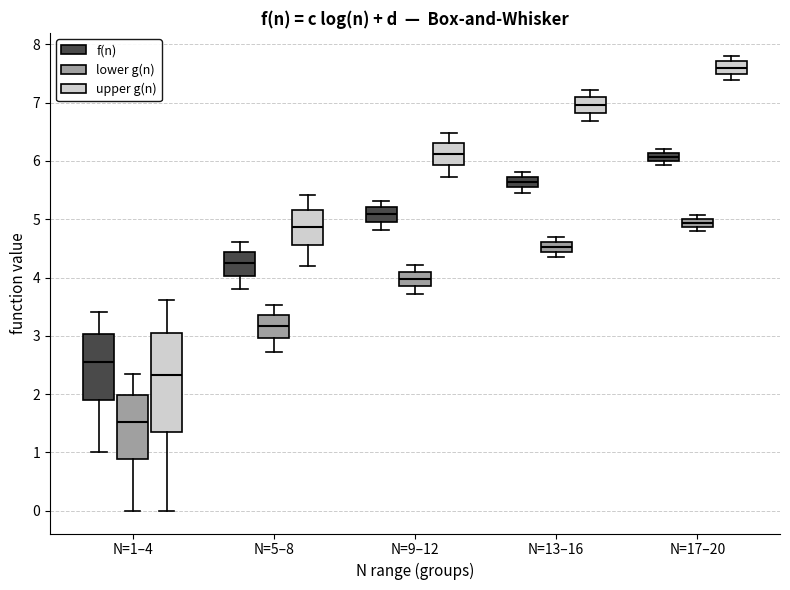

Comparing the boxes themselves (not the whiskers), which one is the tallest?

N=1–4 (upper g(n))